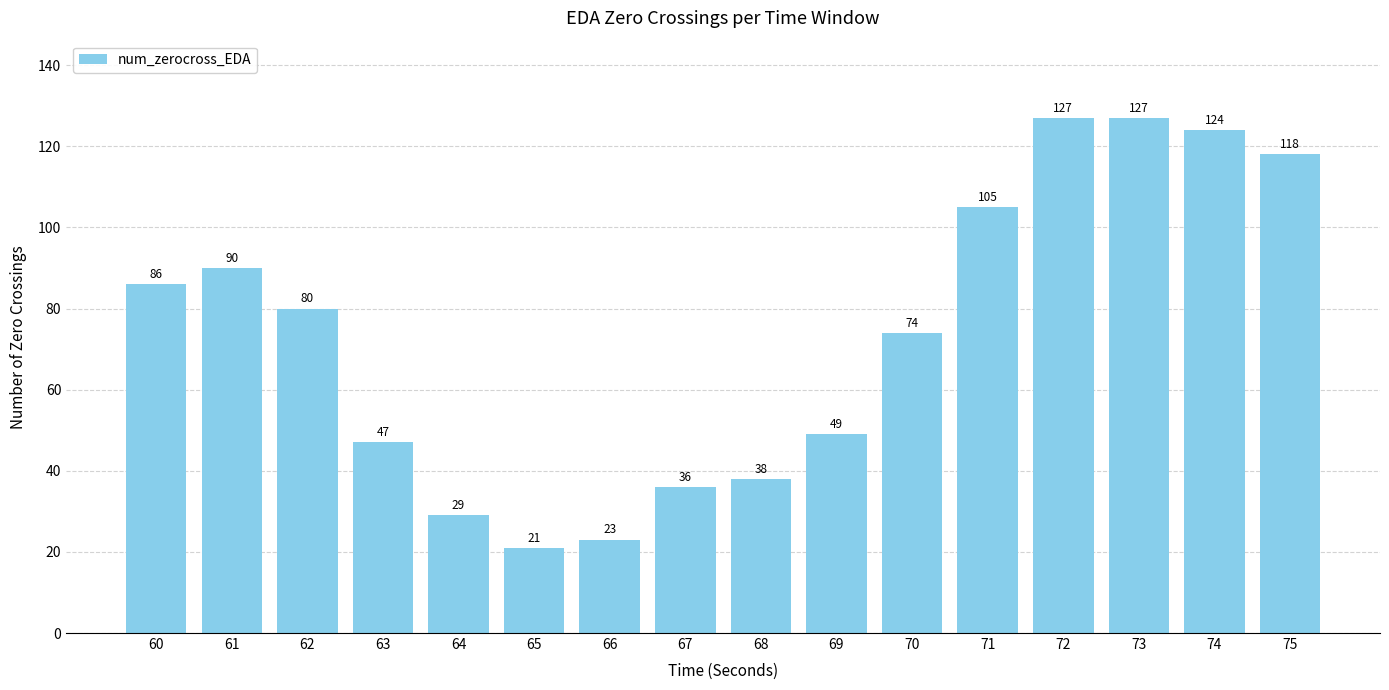

What is the value of the 3rd bar from the left?

80